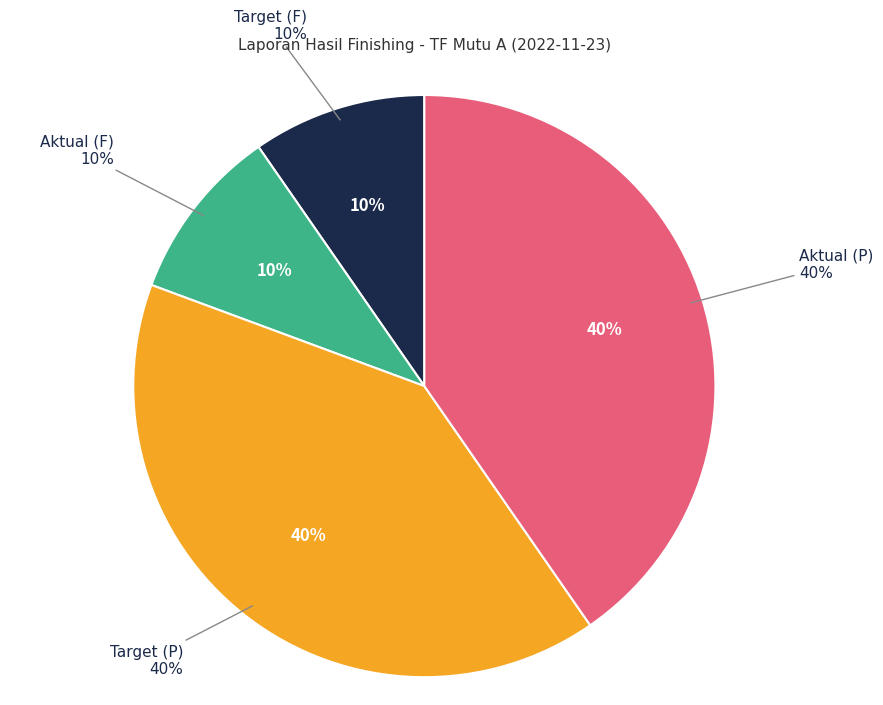

Does any single category account for the majority?

No